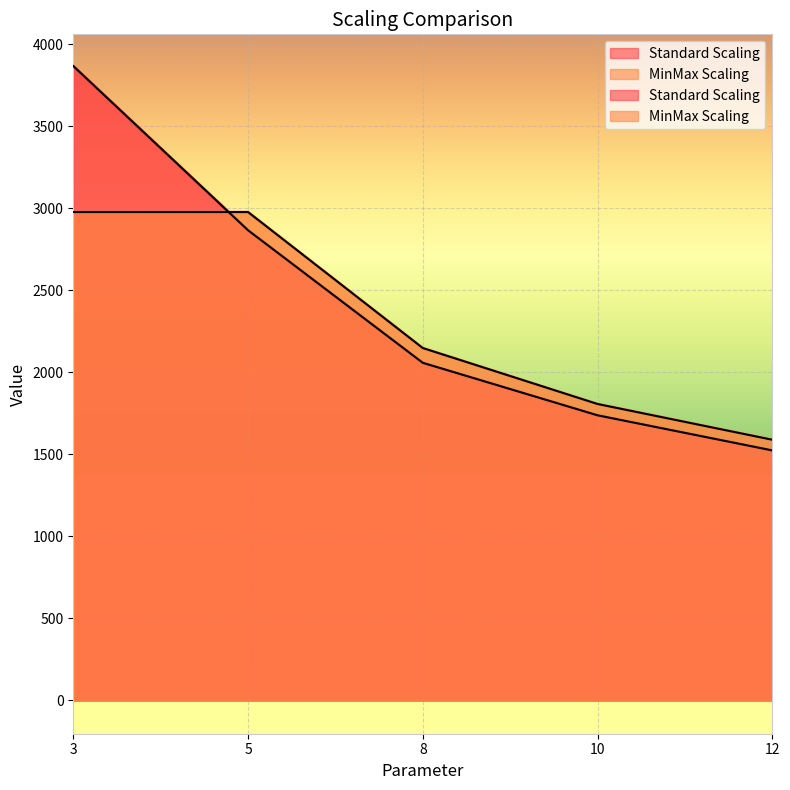

After their last crossing, which series has the higher values: Standard Scaling or MinMax Scaling?

MinMax Scaling